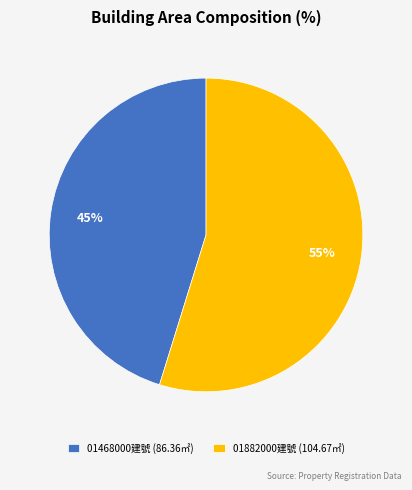

Does any single category account for the majority?

Yes